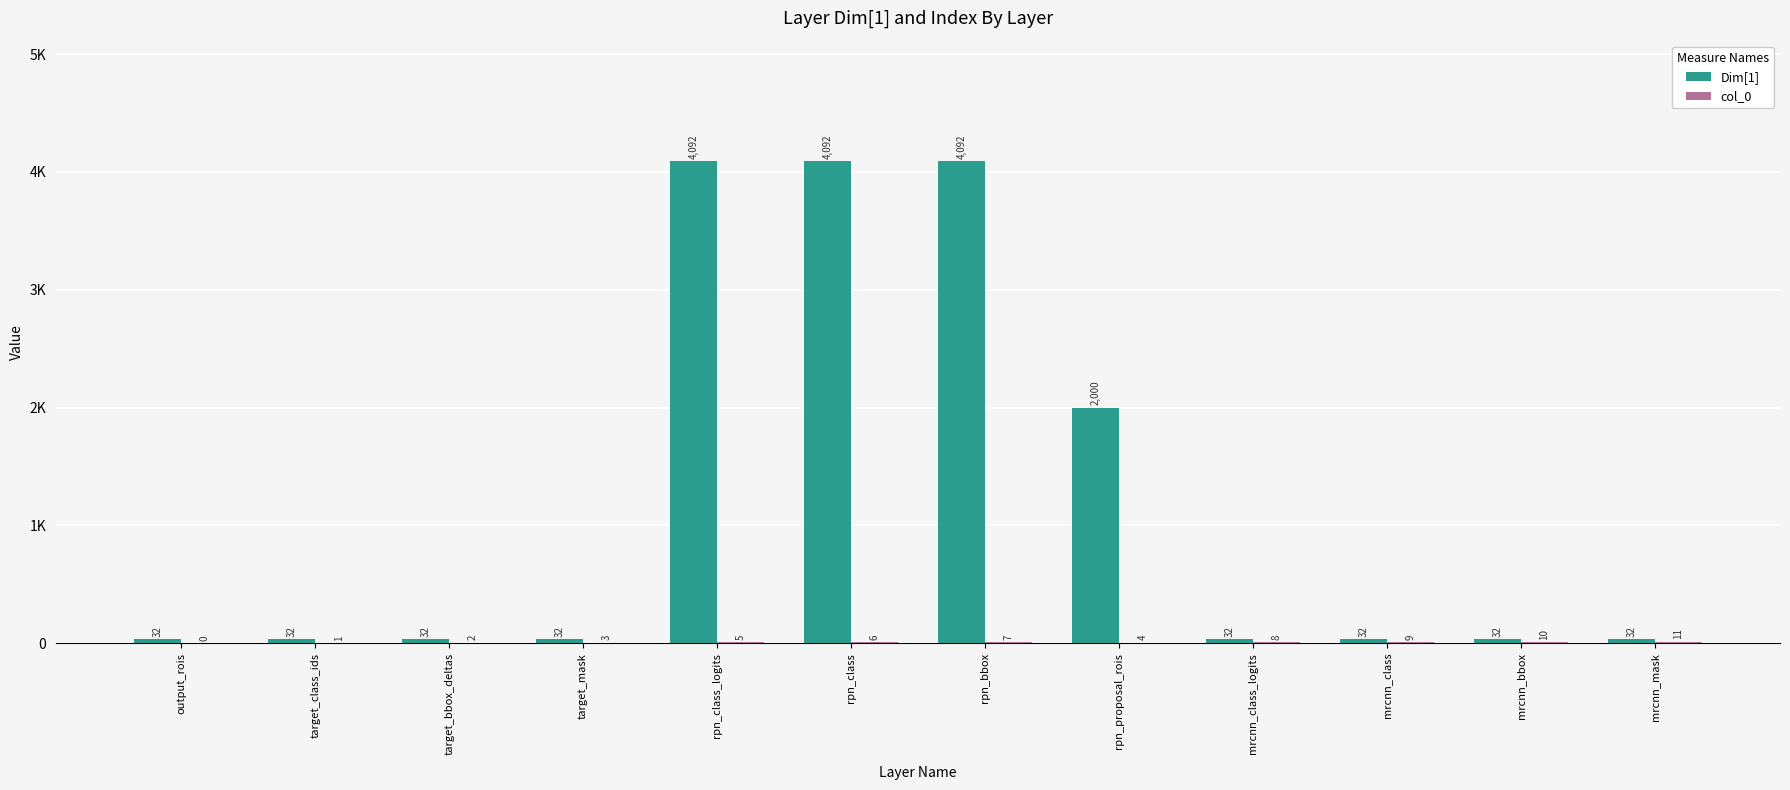

Are the bars horizontal?

No